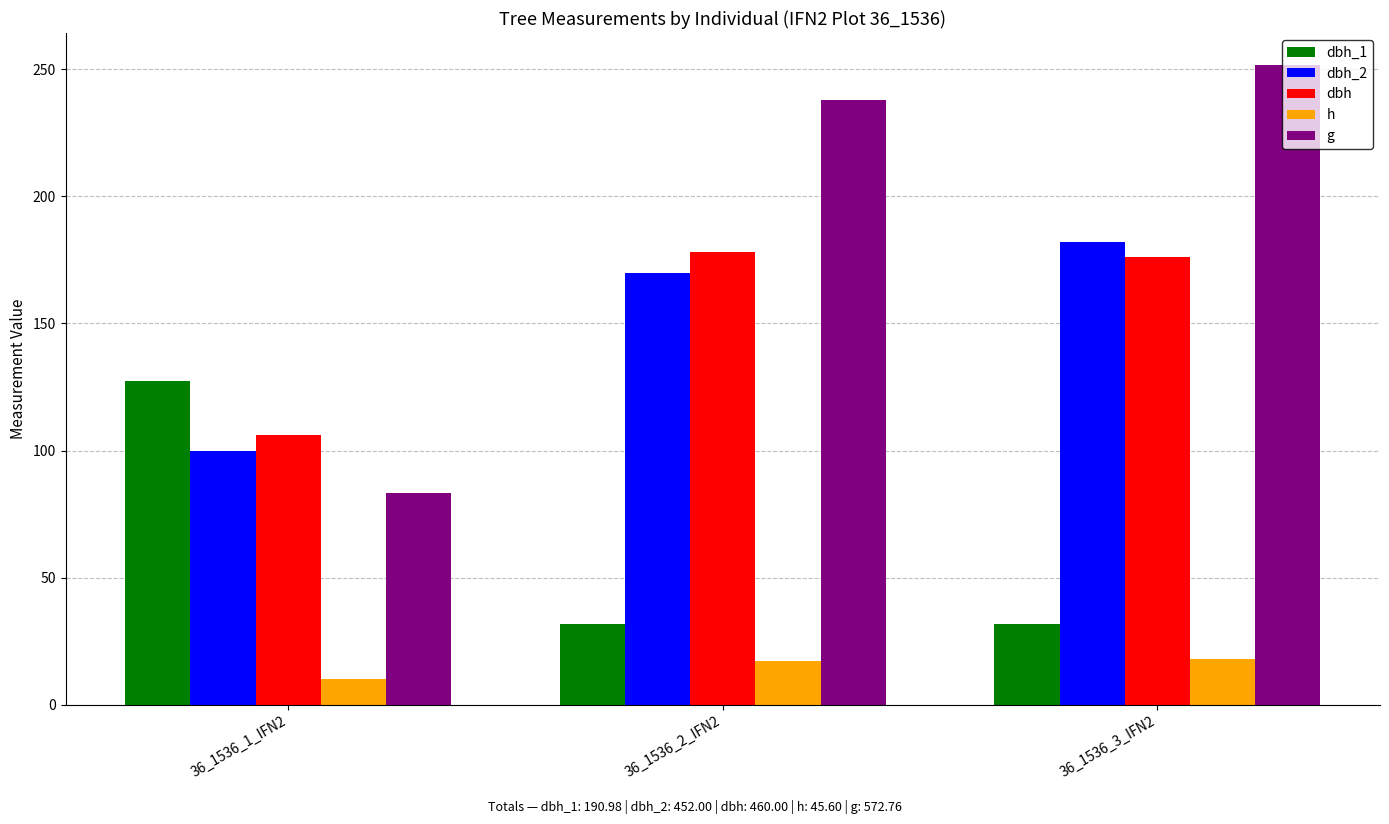

What is the approximate value of h at 36_1536_1_IFN2?

10.3